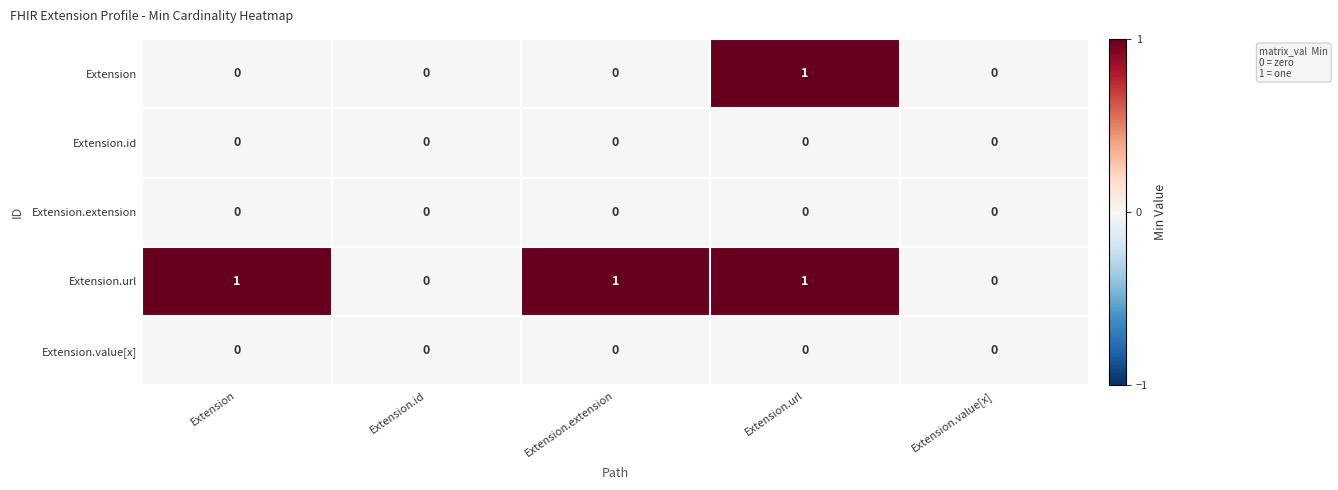

Is the value of Extension.id at Extension.id greater than the value of Extension.url at Extension?

No